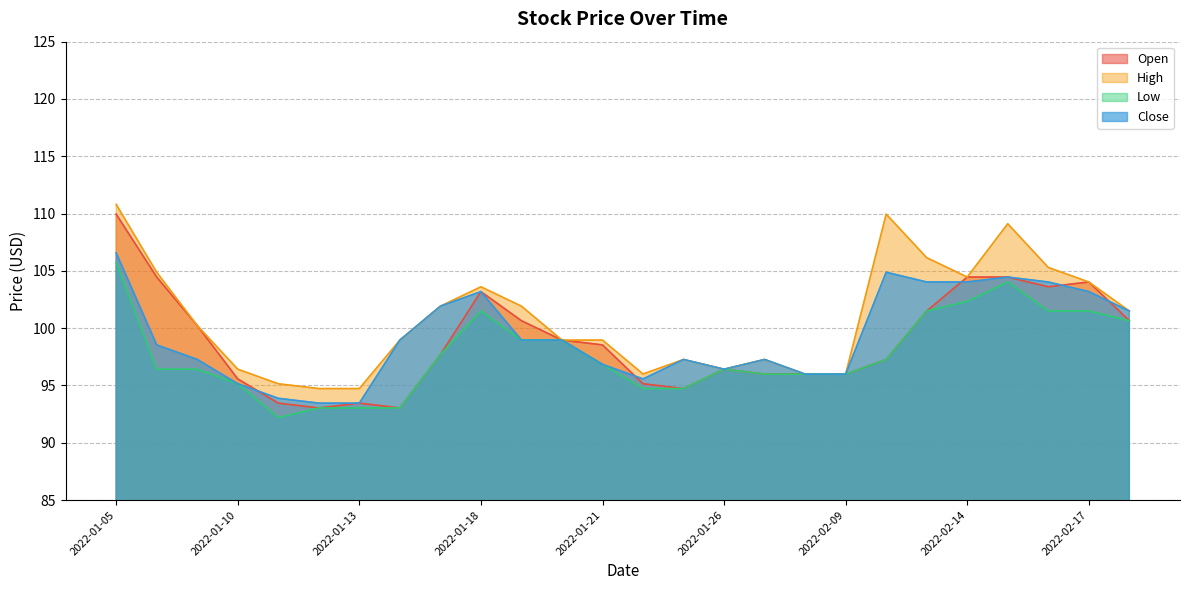

What is the label of the 22nd point from the left?

2022-02-14